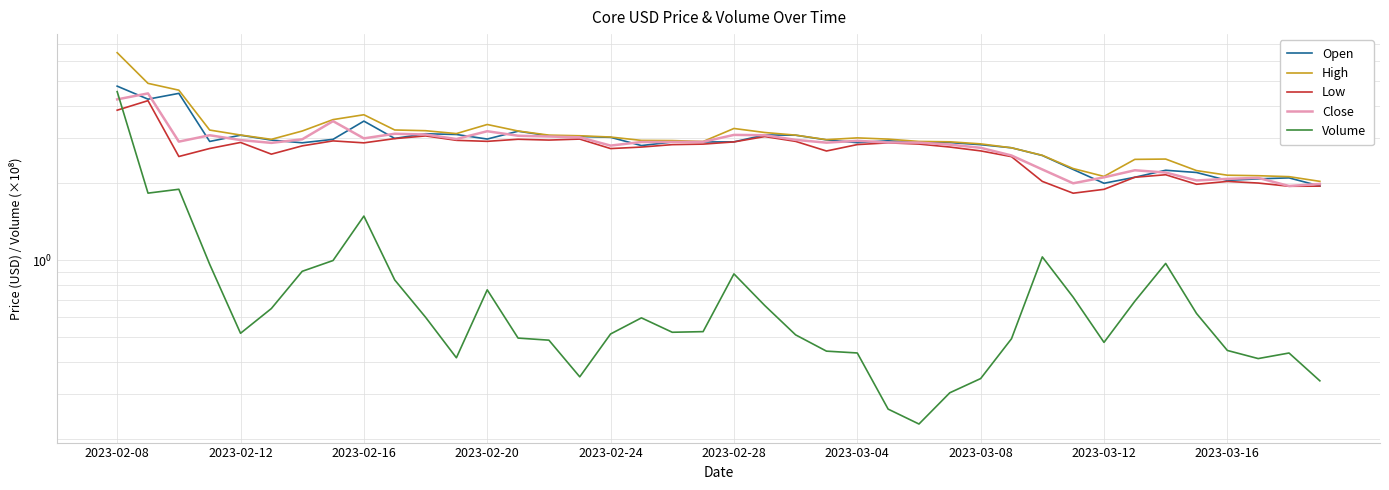

Reading left to right, extract all data points from this chart.

Open: 4.8	4.3	4.5	2.9	3.1	2.9	2.9	3.0	3.5	3.0	3.1	3.1	3.0	3.2	3.1	3.0	3.0	2.8	2.9	2.9	2.9	3.1	3.1	3.0	2.9	2.9	2.9	2.9	2.8	2.7	2.6	2.3	2.0	2.1	2.2	2.2	2.1	2.1	2.1	1.9
High: 6.5	4.9	4.6	3.2	3.1	3.0	3.2	3.5	3.7	3.2	3.2	3.1	3.4	3.2	3.1	3.1	3.0	2.9	2.9	2.9	3.3	3.2	3.1	3.0	3.0	3.0	2.9	2.9	2.8	2.7	2.6	2.3	2.1	2.5	2.5	2.2	2.1	2.1	2.1	2.0
Low: 3.9	4.2	2.5	2.7	2.9	2.6	2.8	2.9	2.9	3.0	3.1	2.9	2.9	3.0	2.9	3.0	2.7	2.8	2.8	2.8	2.9	3.0	2.9	2.7	2.8	2.9	2.8	2.8	2.7	2.5	2.0	1.8	1.9	2.1	2.2	2.0	2.0	2.0	1.9	1.9
Close: 4.2	4.5	2.9	3.1	2.9	2.9	3.0	3.5	3.0	3.1	3.1	3.0	3.2	3.1	3.0	3.0	2.8	2.9	2.9	2.9	3.1	3.1	3.0	2.9	2.9	2.9	2.9	2.8	2.7	2.6	2.3	2.0	2.1	2.2	2.2	2.0	2.1	2.1	1.9	2.0
Volume: 4.6	1.8	1.9	1.0	0.5	0.6	0.9	1.0	1.5	0.8	0.6	0.4	0.8	0.5	0.5	0.4	0.5	0.6	0.5	0.5	0.9	0.7	0.5	0.4	0.4	0.3	0.2	0.3	0.3	0.5	1.0	0.7	0.5	0.7	1.0	0.6	0.4	0.4	0.4	0.3